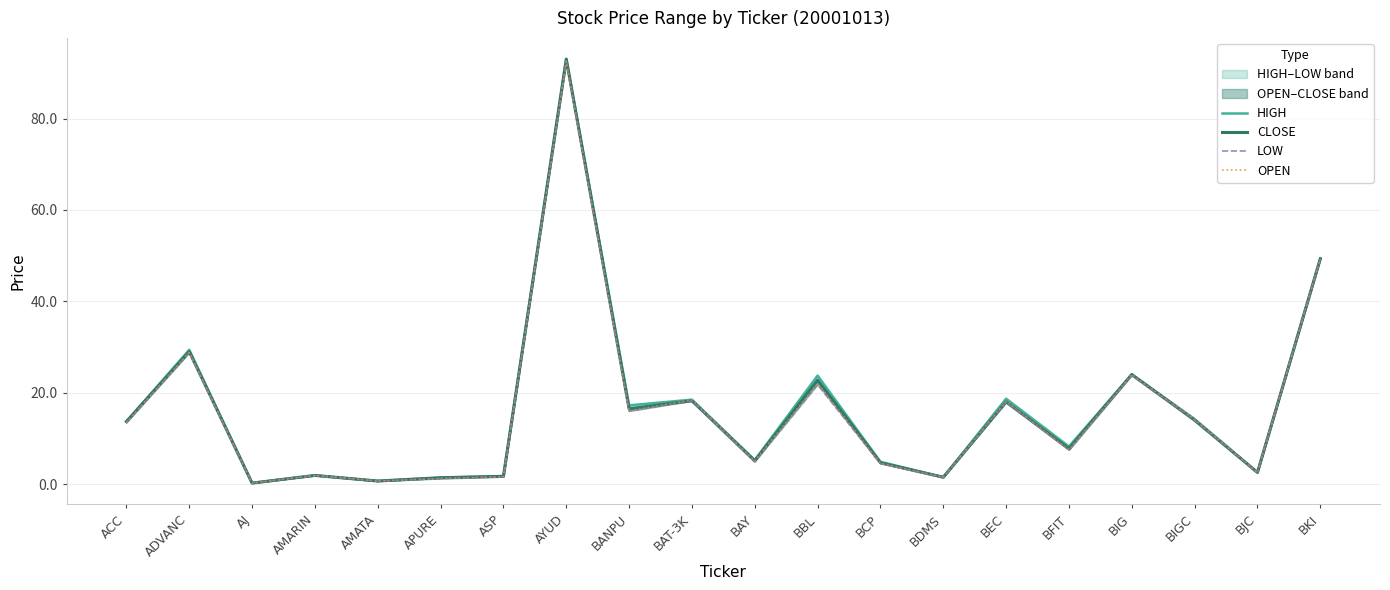

How many values in the LOW series are below 13?

10